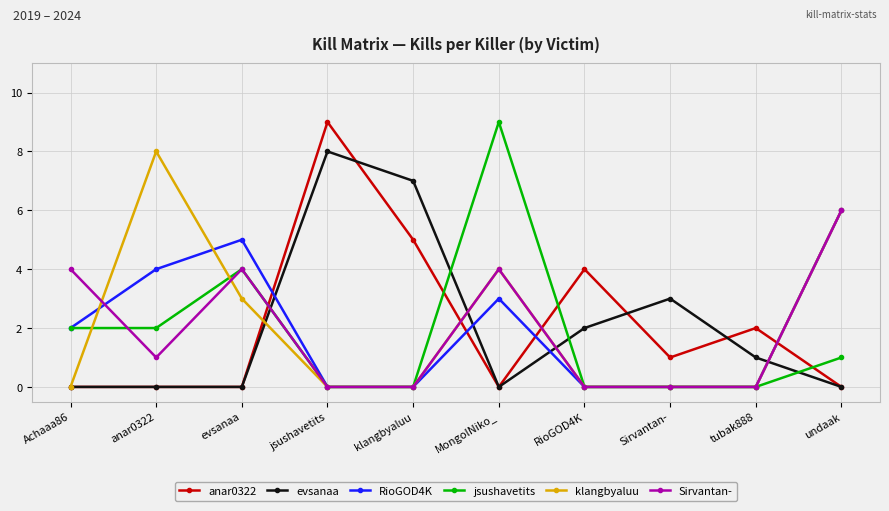

Between which two adjacent categories do evsanaa and RioGOD4K first intersect?

evsanaa and jsushavetits